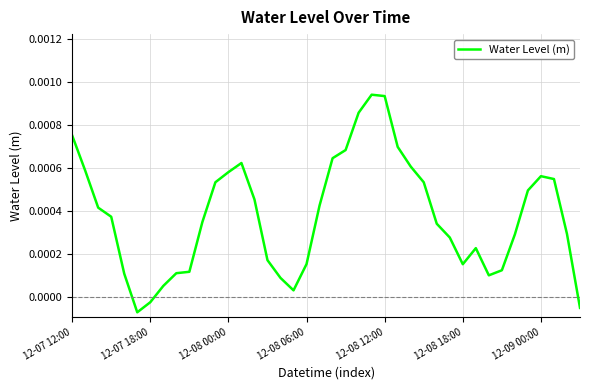

Between 12-07 12:00 and 12-08 06:00, which is larger?

12-07 12:00